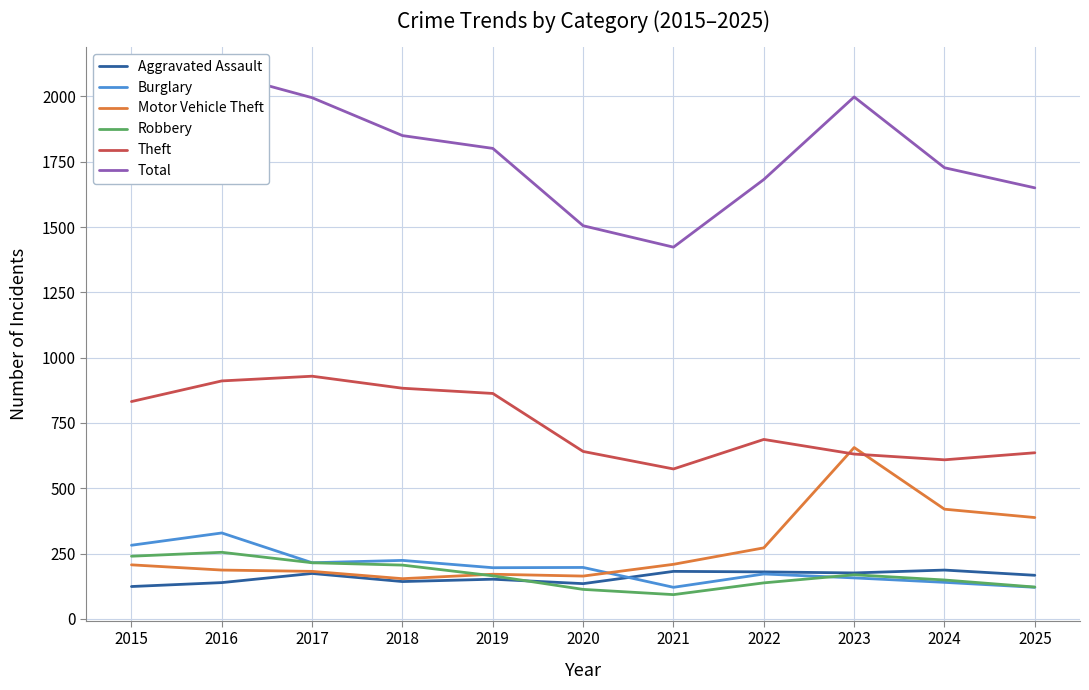

What is the minimum value shown in the chart?

93